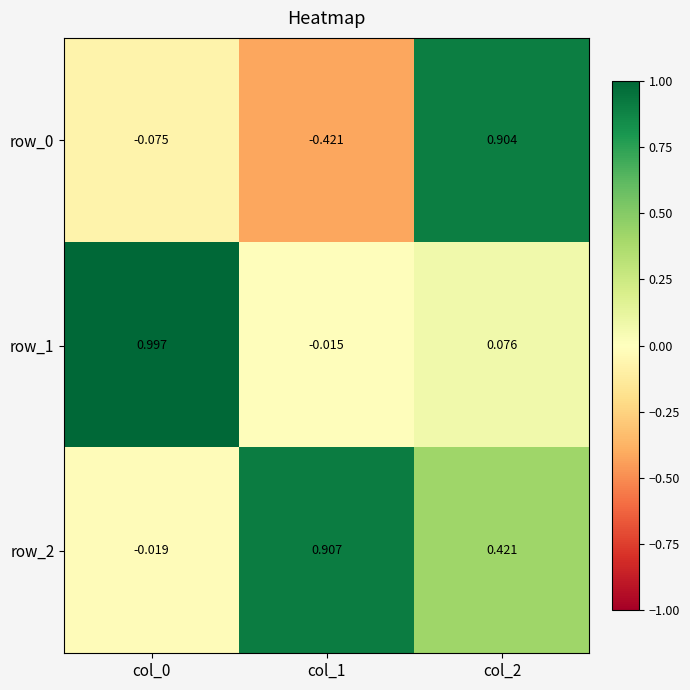

Is the value of row_1 at col_1 greater than the value of row_0 at col_1?

Yes